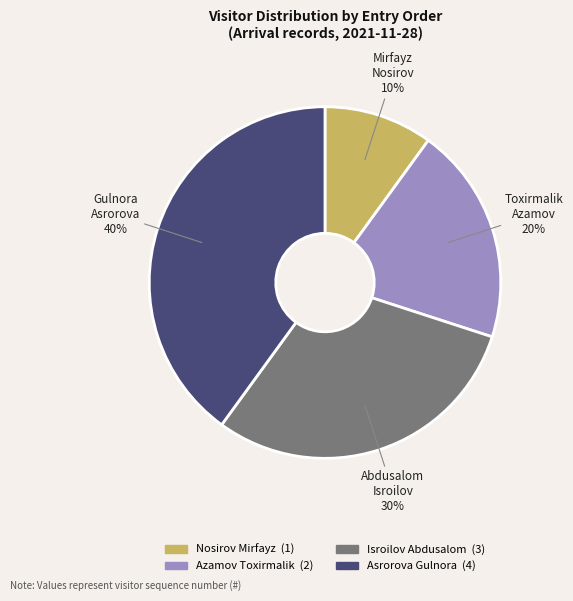

What is the ratio of the value at Azamov Toxirmalik to the value at Nosirov Mirfayz?

2.0